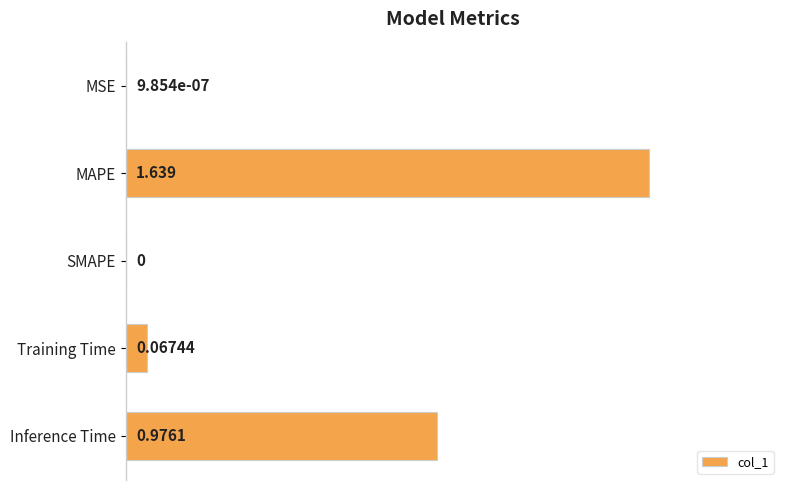

Which label corresponds to the largest value in the chart?

MAPE